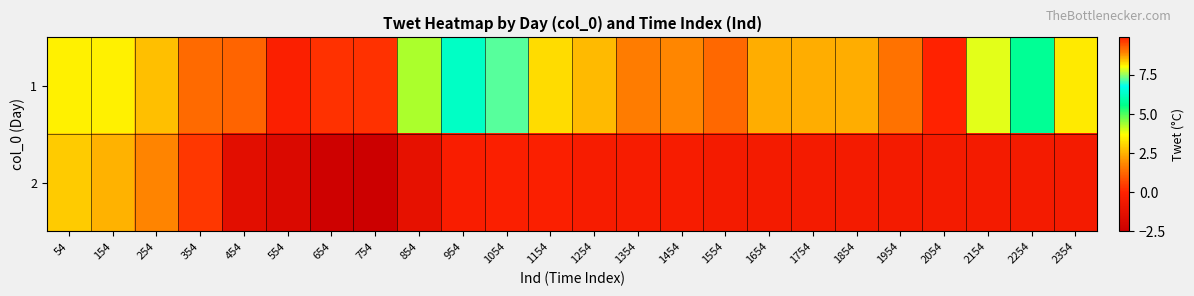

Which label corresponds to the largest value in the chart?

2054